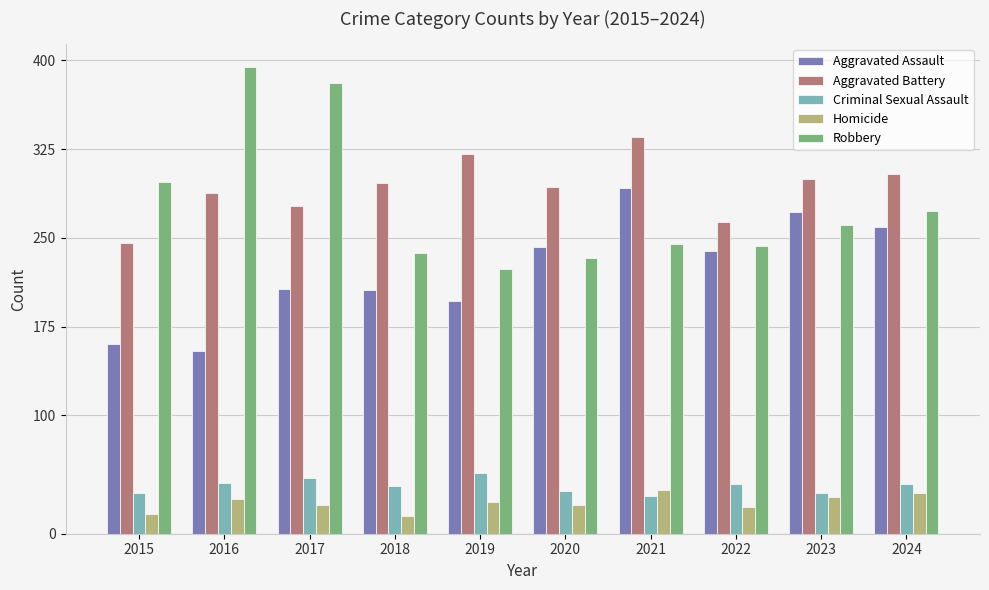

Is it true that Criminal Sexual Assault equals 62 at 2018?

False